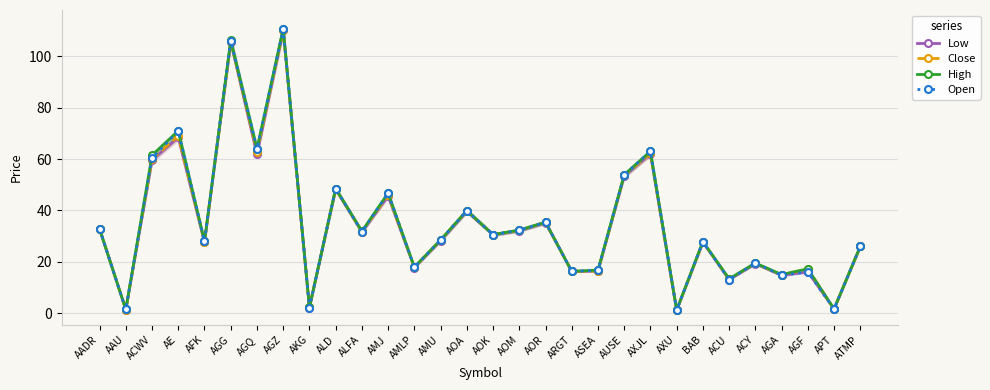

How many values in the Close series are below 30?

15